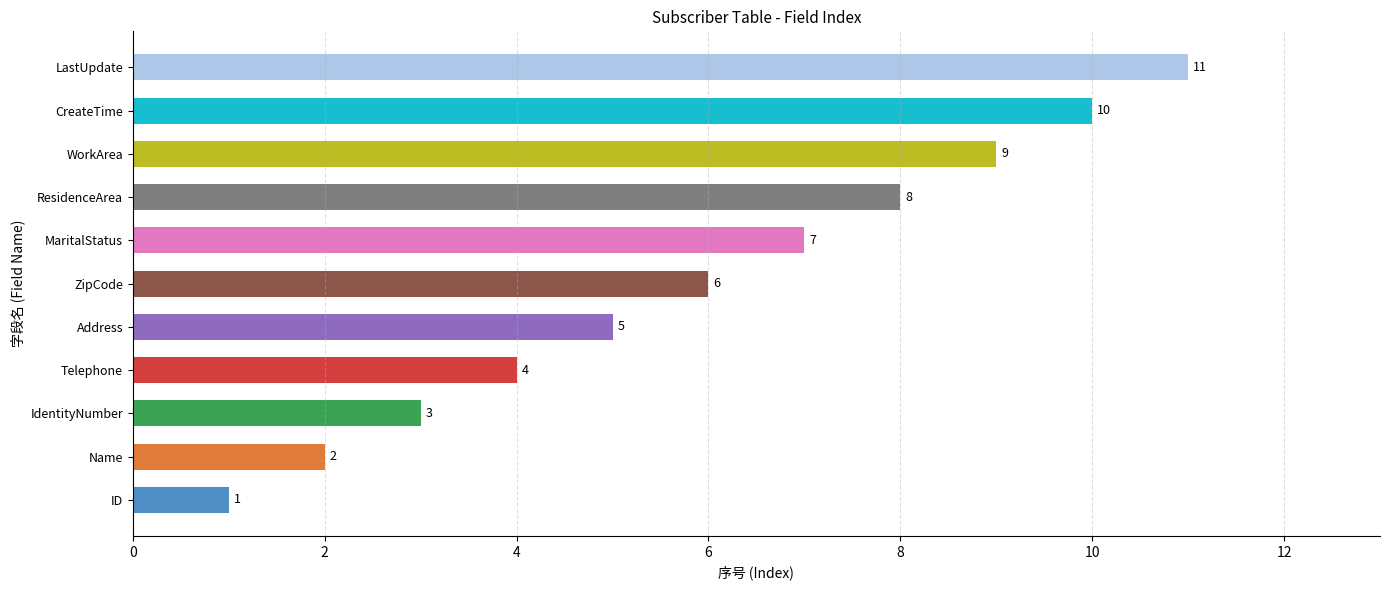

How many values are below 6?

5